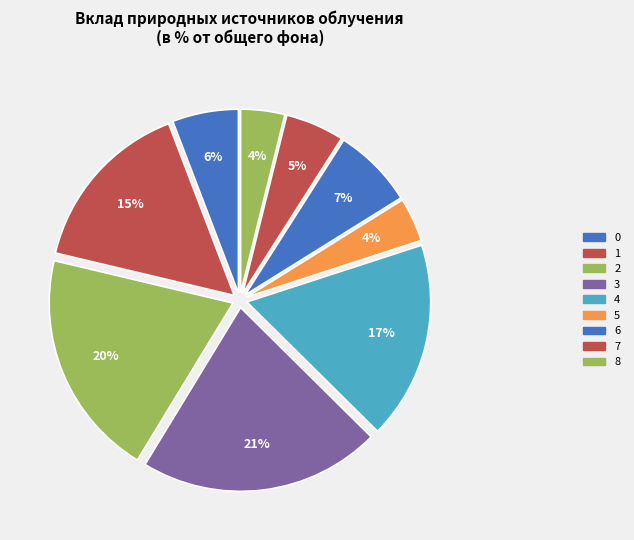

What is the ratio of the value at 6 to the value at 0?

1.2